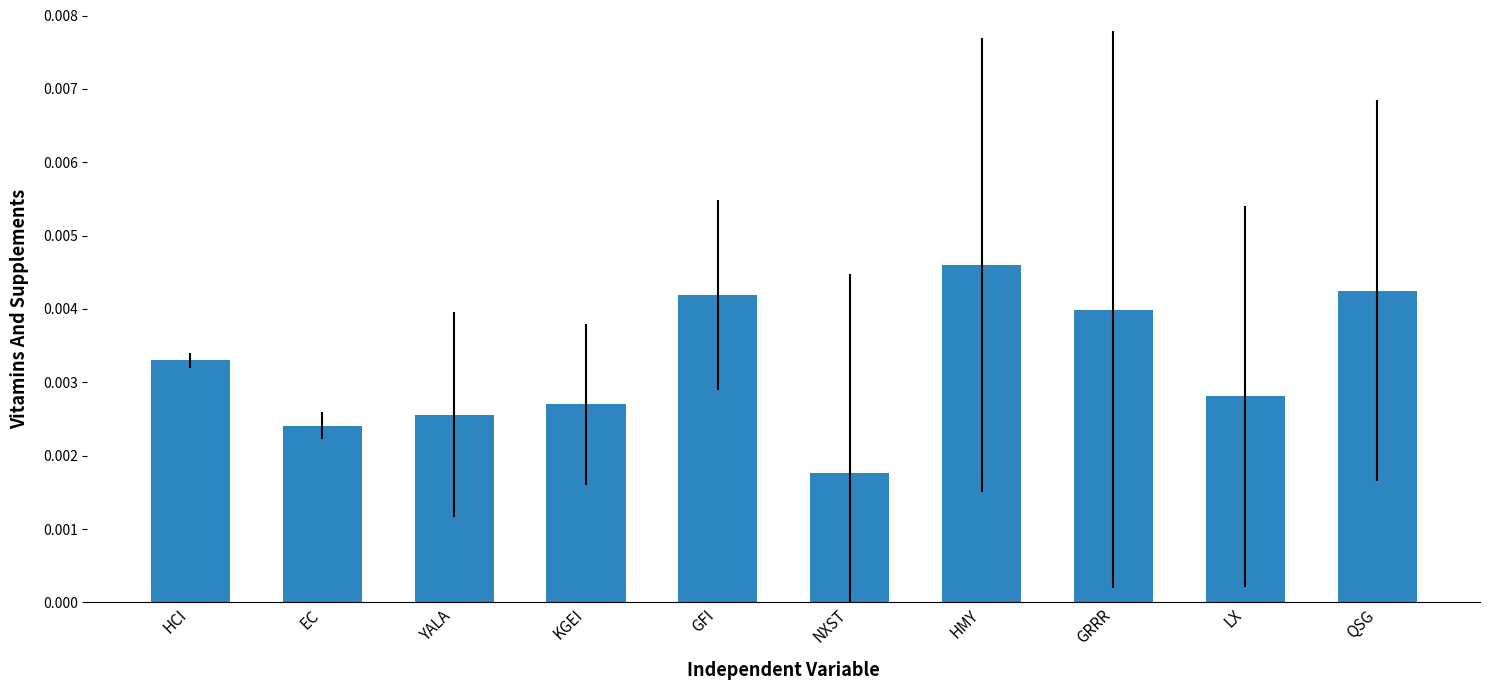

What is the label of the 8th bar from the right?

YALA